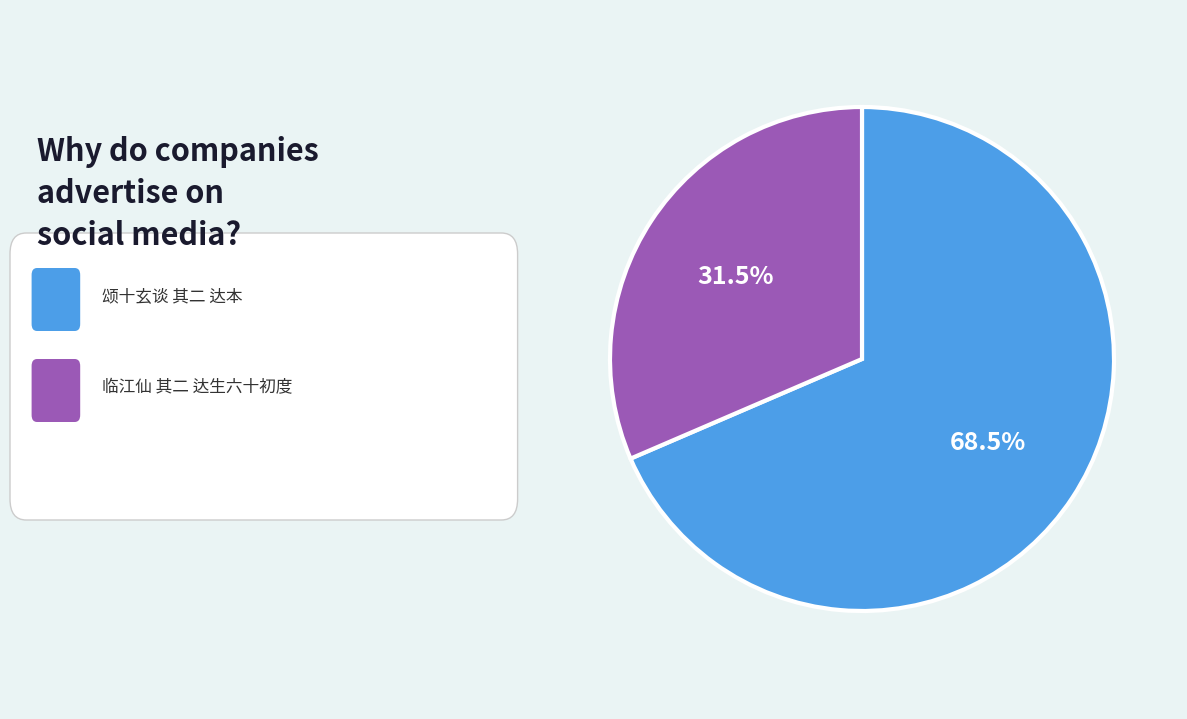

Does any single category account for the majority?

Yes